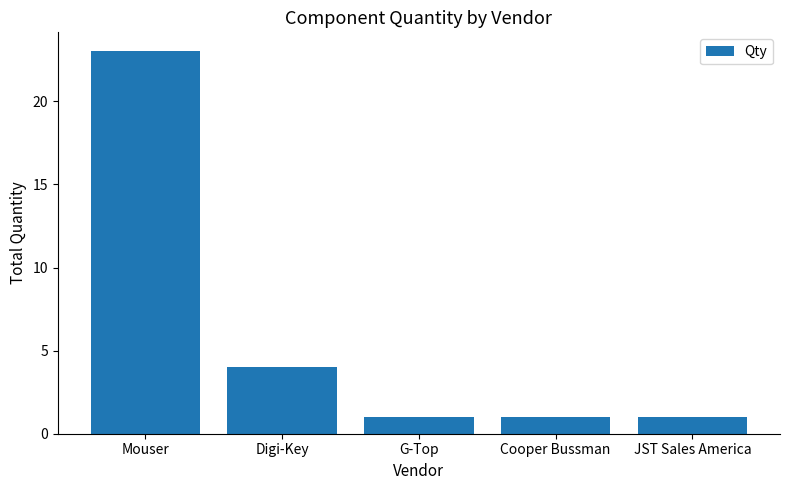

Reading right to left, extract all data points from this chart.

JST Sales America=1	Cooper Bussman=1	G-Top=1	Digi-Key=4	Mouser=23